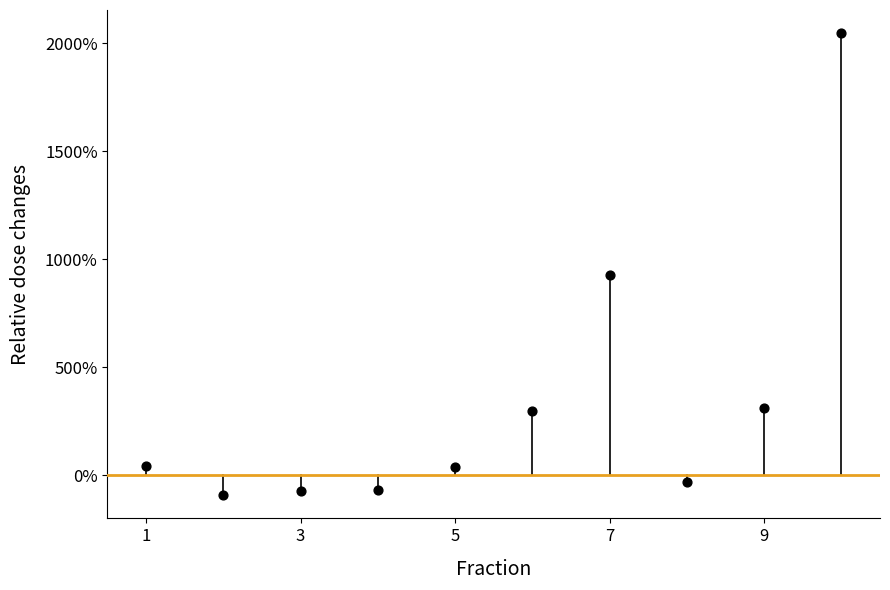

What is the average X value?

5.5